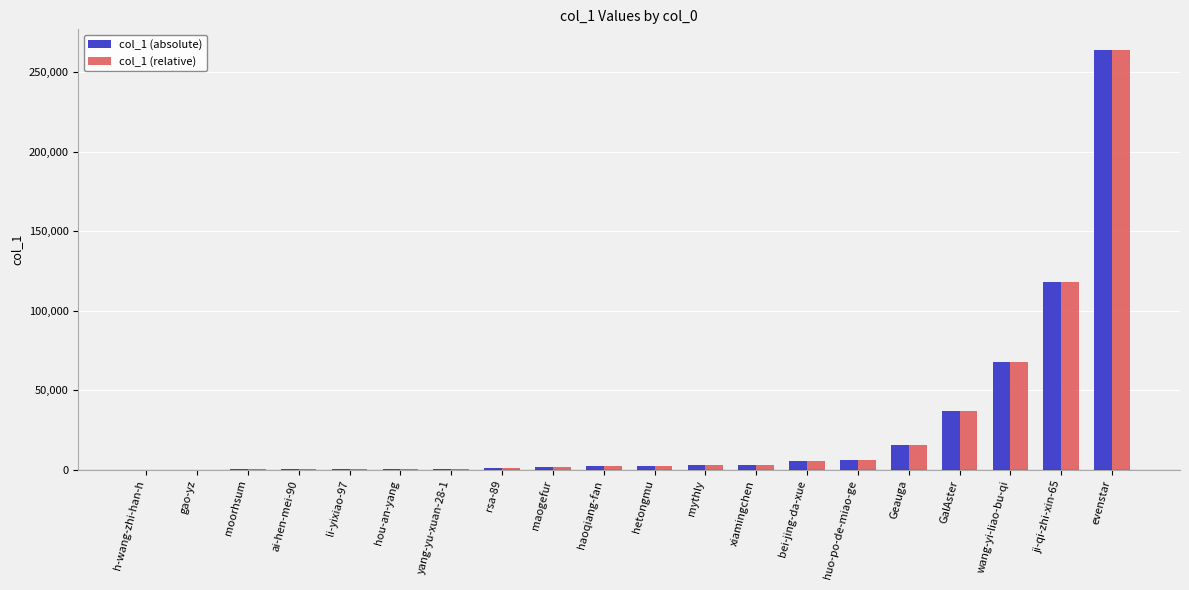

Which category has the highest value in the col_1 (relative) series?

evenstar